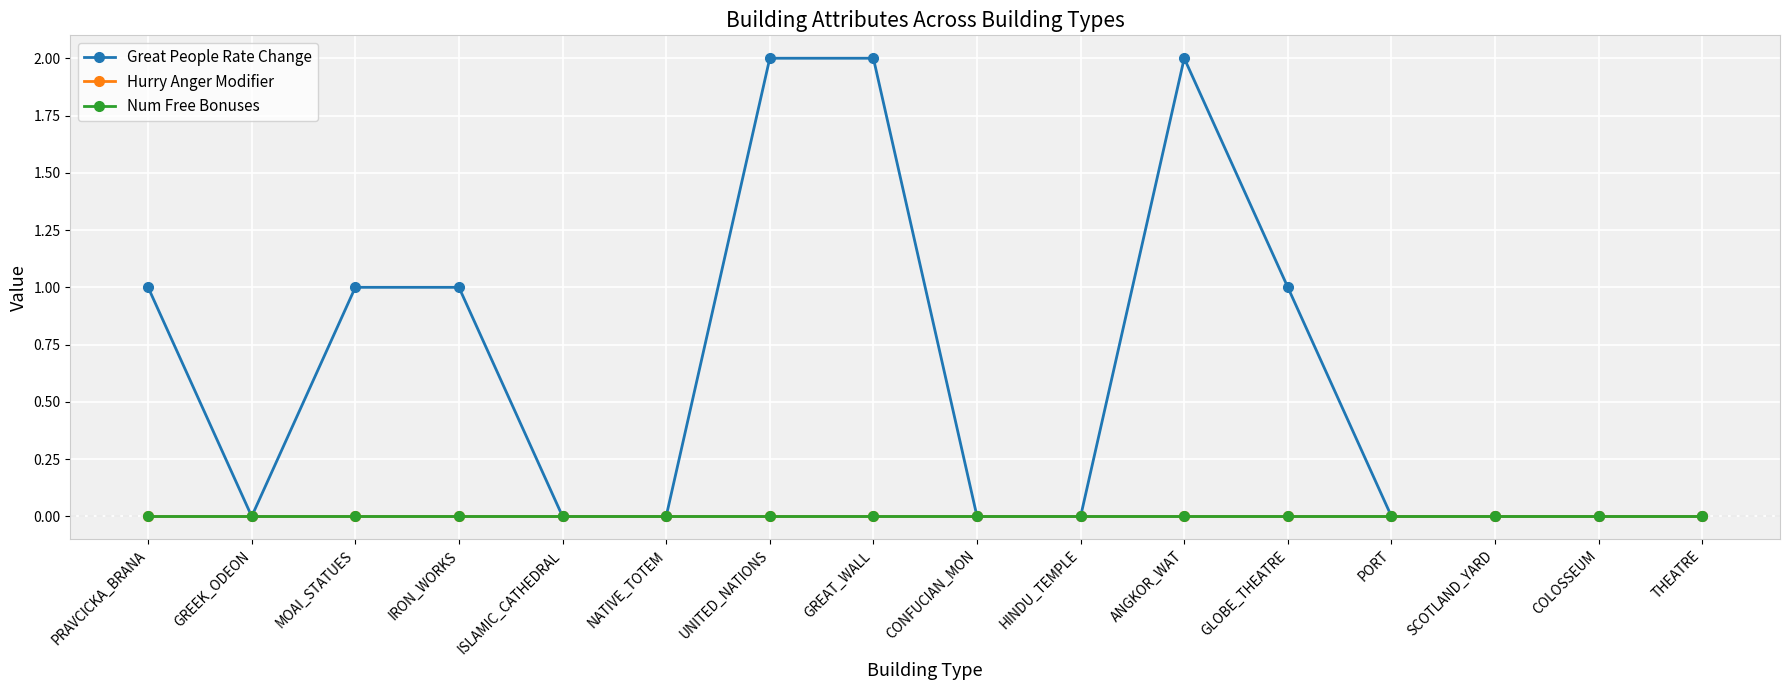

True or false: Great People Rate Change and Num Free Bonuses cross at least once.

False